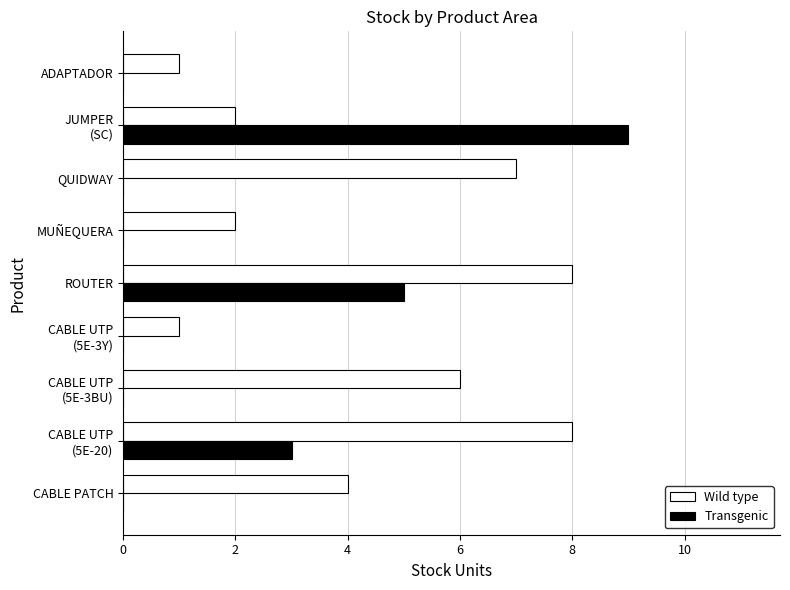

What is the approximate value of Transgenic at ROUTER?

5